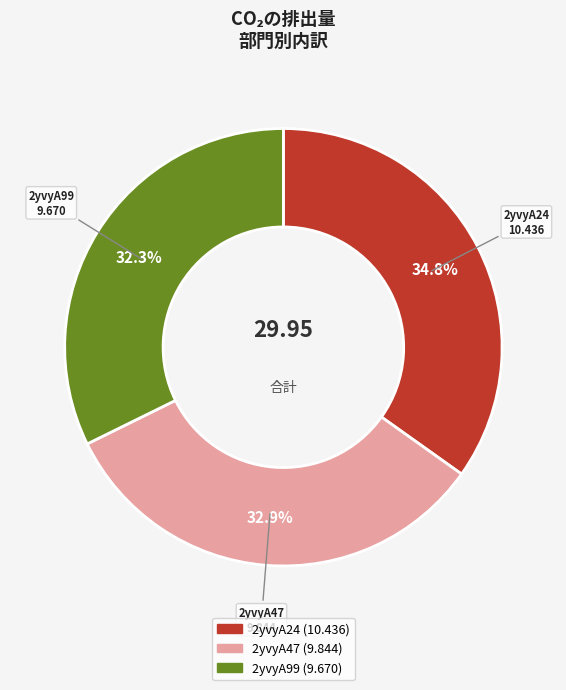

The 2yvyA47 slice represents 24% of the pie. True or false?

False